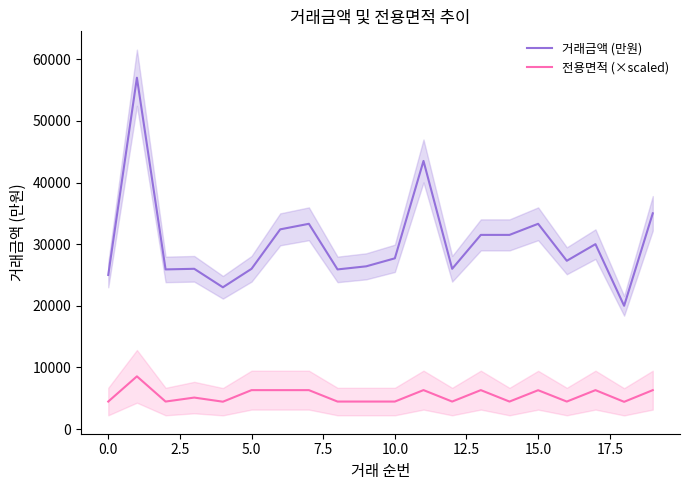

Rank the series at 12 from highest to lowest value.

거래금액 (만원), 전용면적 (×scaled)